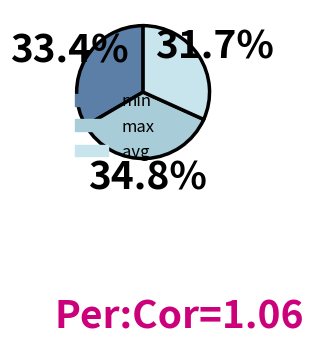

How many slices are in this pie chart?

3